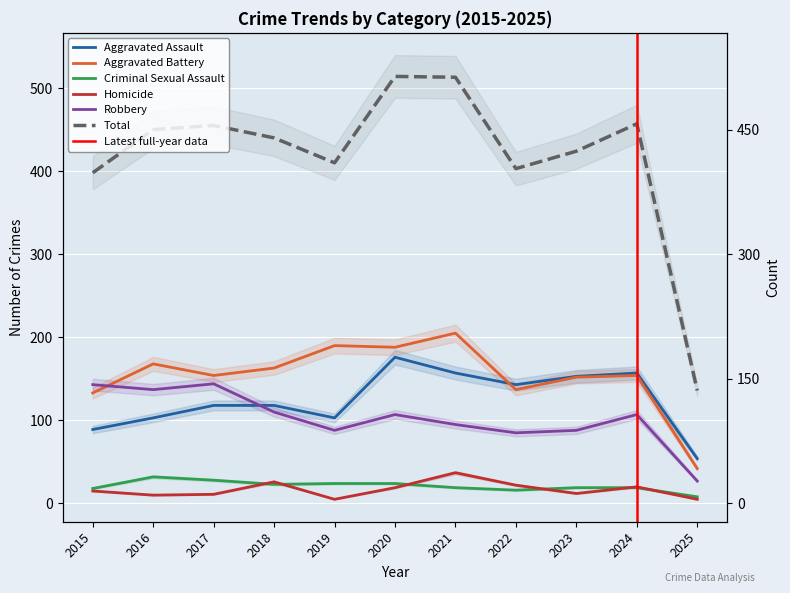

What is the difference between the Robbery values at 2016 and 2024?

30